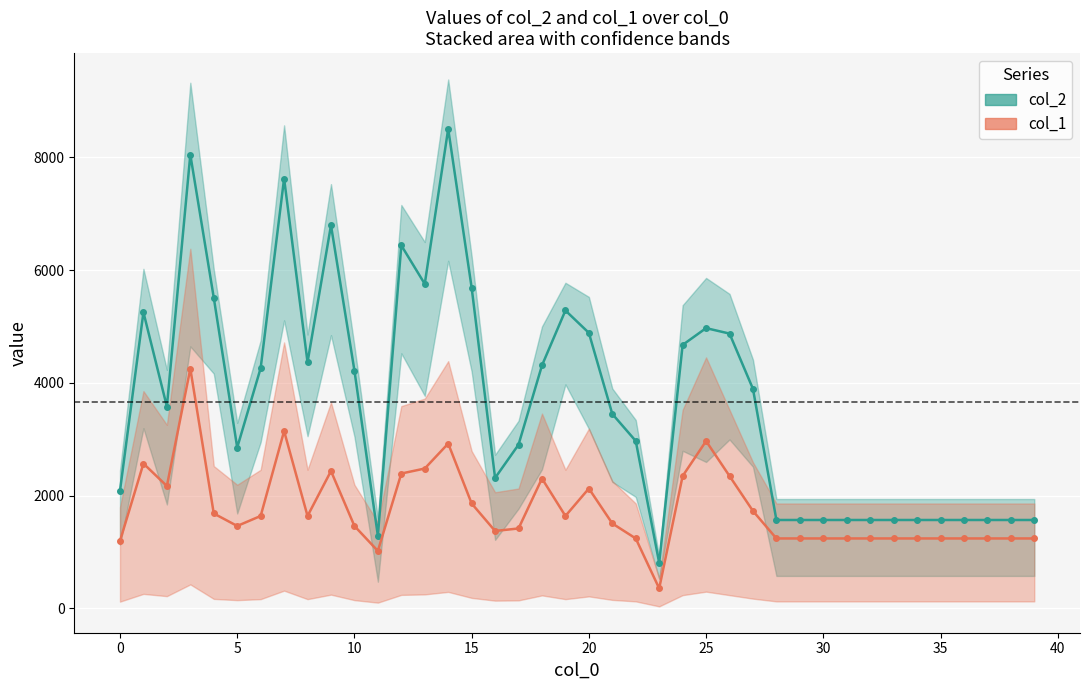

Rank the series at 34 from lowest to highest value.

col_1_line, col_2_line